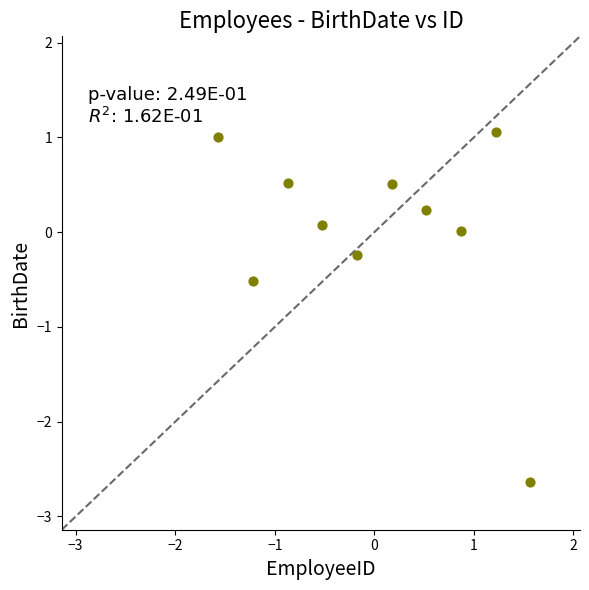

What is the range of X values (max minus min)?

3.1